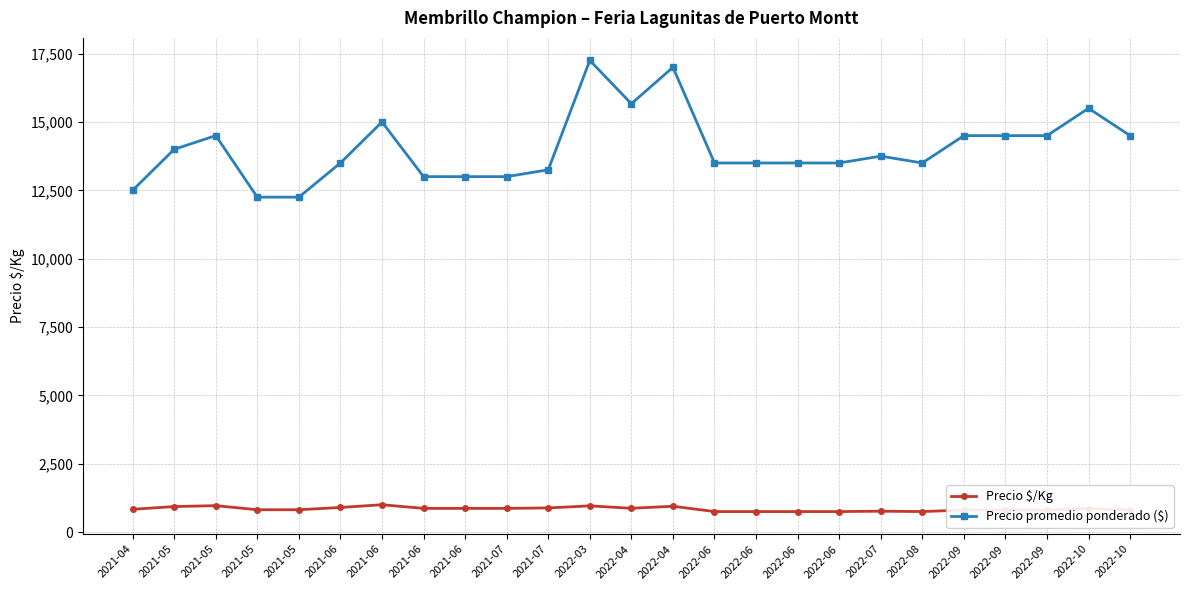

What are all the series names shown in the legend?

Precio $/Kg, Precio promedio ponderado ($)